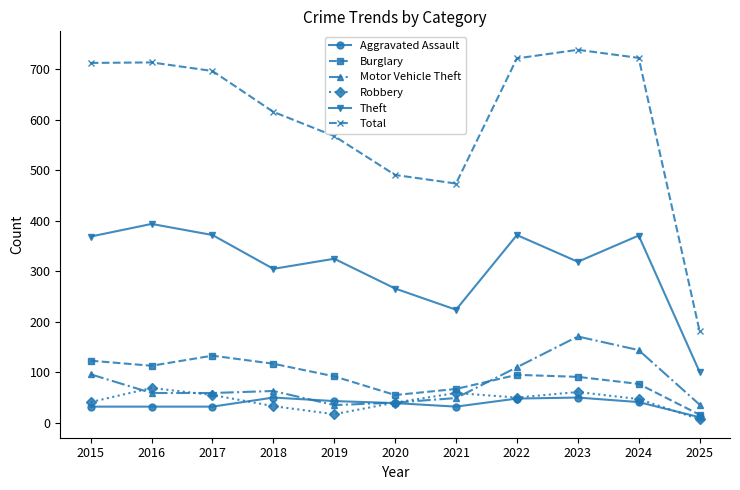

Between 2016 and 2025, which series saw the biggest shift?

Total